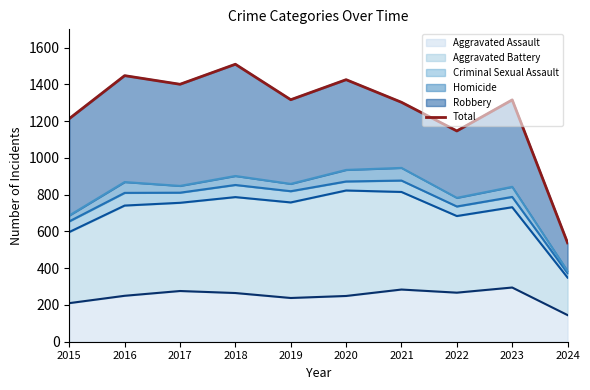

What is the difference between the values at 2019 and 2017?

84